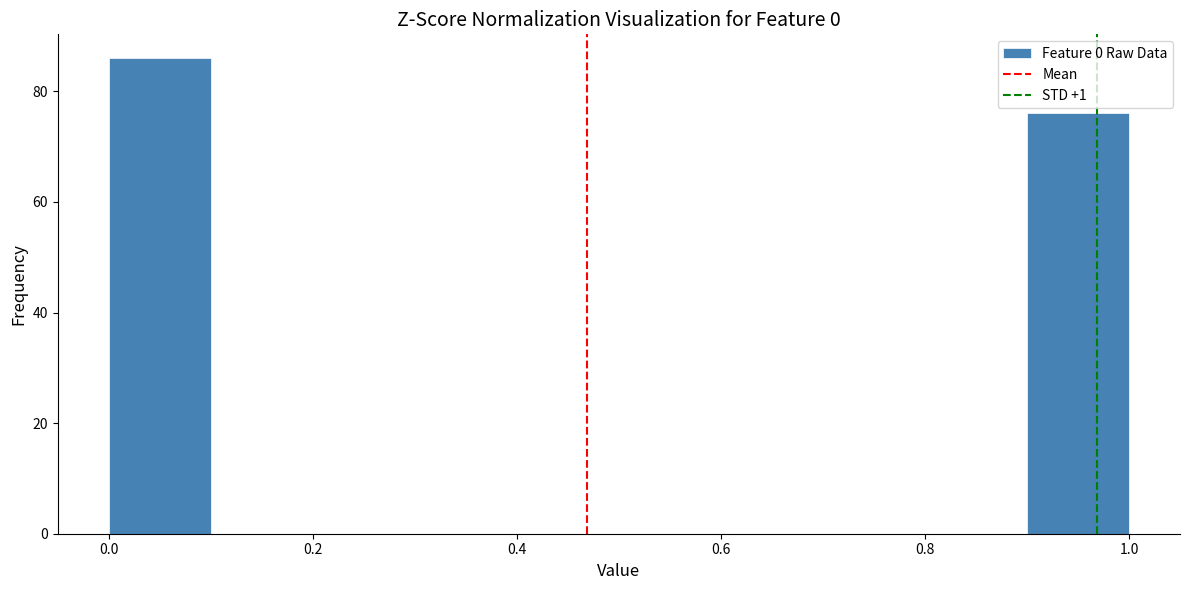

Over which range of the x-axis is the bar tallest?

0.0 to 0.1